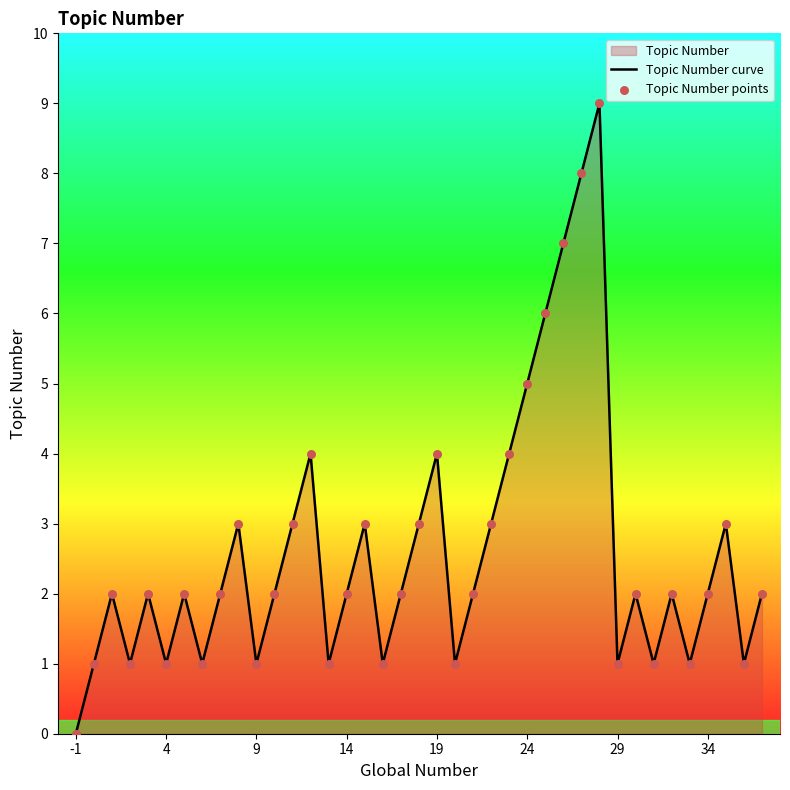

At how many categories does at least one series exceed 0?

38